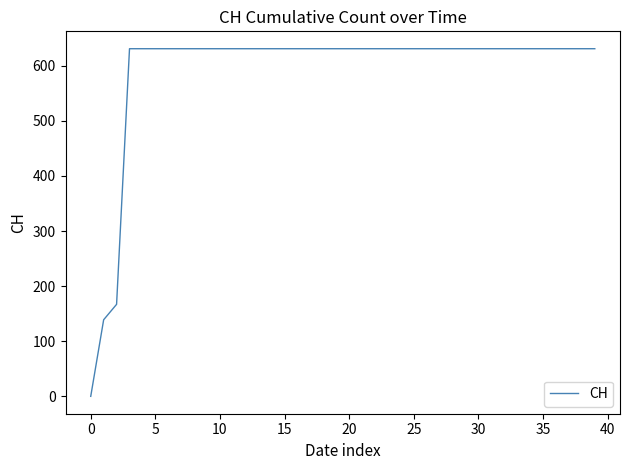

What is the maximum value shown in the chart?

631